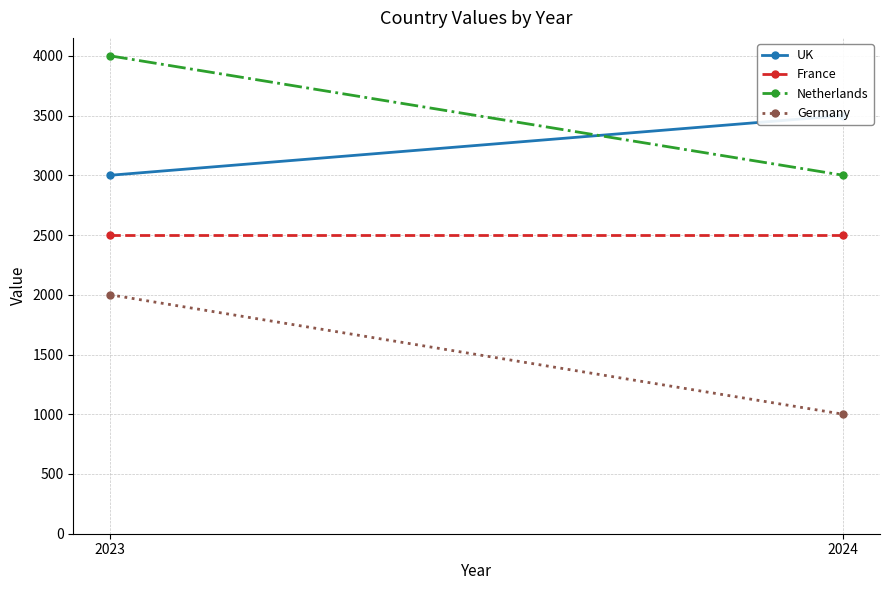

Reading left to right, list all the values displayed in this chart.

UK: 2023=3000	2024=3500
France: 2023=2500	2024=2500
Netherlands: 2023=4000	2024=3000
Germany: 2023=2000	2024=1000